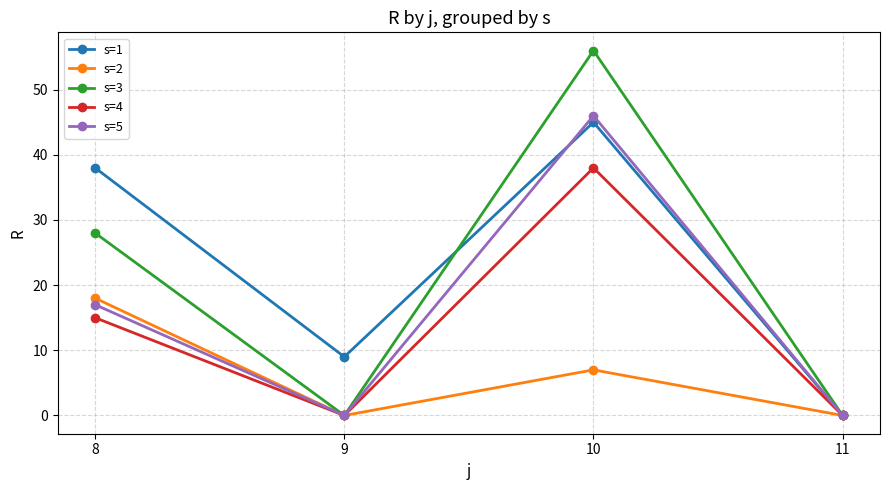

Which series has the largest range (max minus min)?

s=3